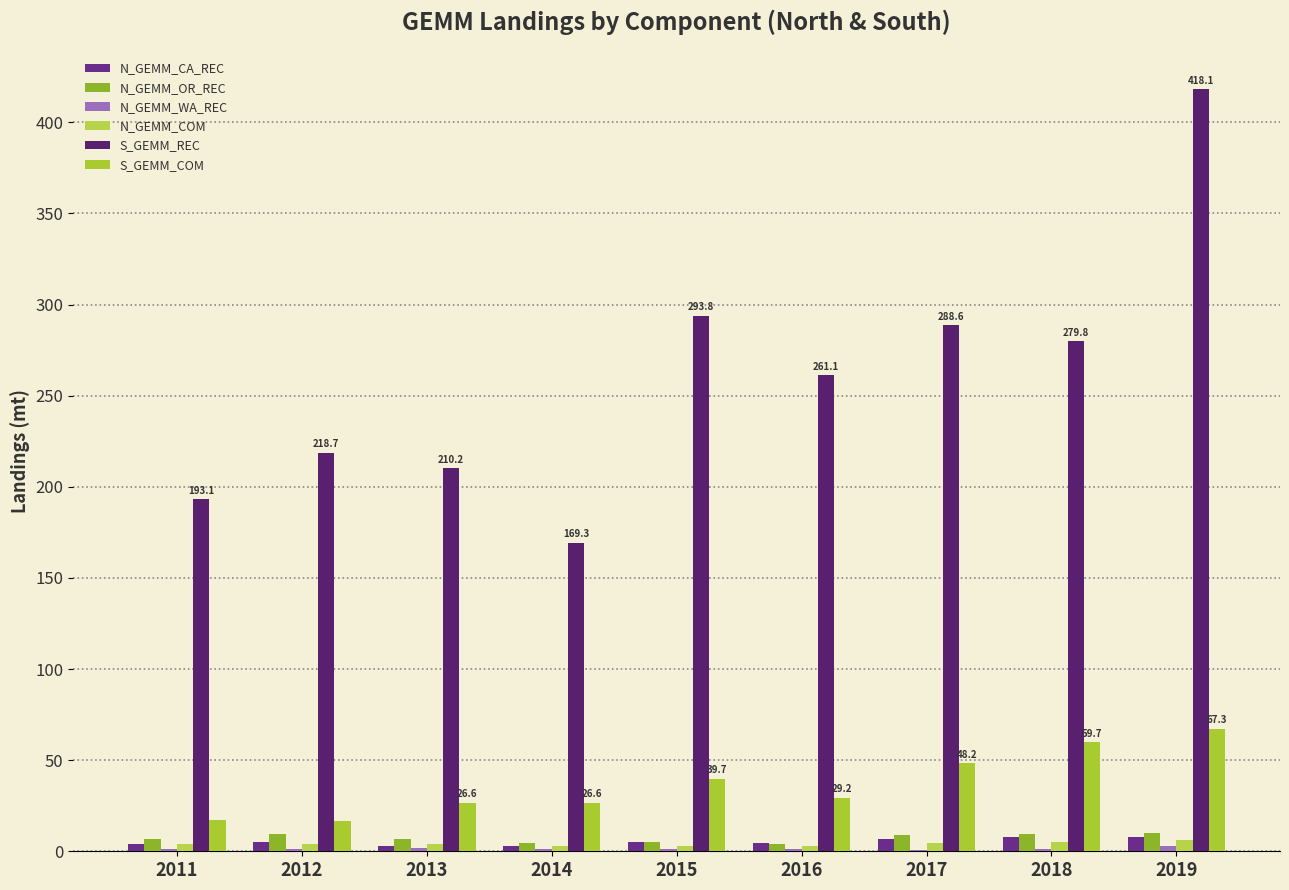

The value of N_GEMM_COM at 2011 is 5.6. True or false?

False